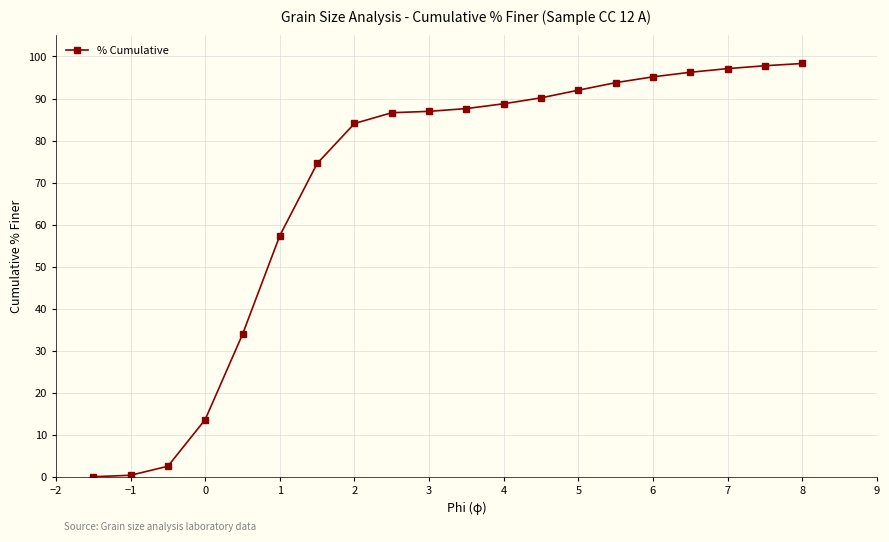

What is the value of the 10th point from the left?

87.0